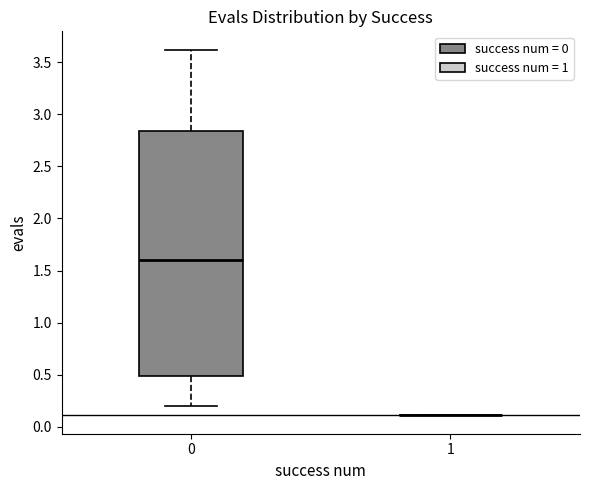

Reading left to right, read every box against the y-axis: the position of its median line, the range the box covers, and the ends of its whiskers. The values are not printed on the chart, so give them approximately, as read against the axis.

0: median 1.60, box 0.50 to 2.85, whiskers 0.20 to 3.60
1: box collapsed to a line at 0.10, whiskers 0.10 to 0.10